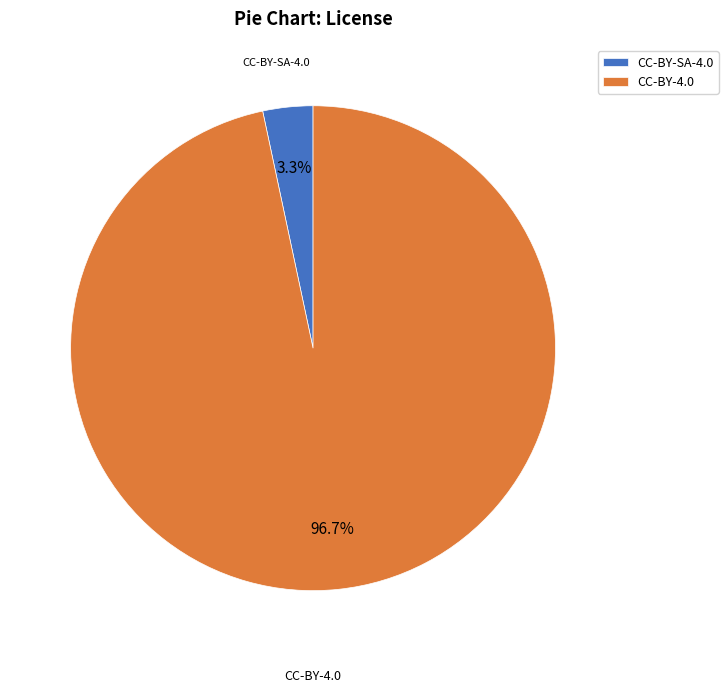

What percentage is the CC-BY-4.0 slice, to the nearest percent?

97%